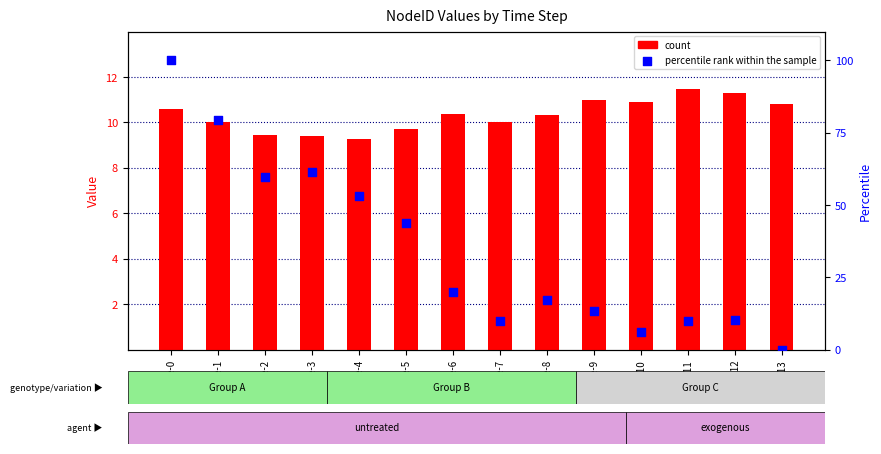

Which series has the widest spread of Y values?

percentile rank within the sample